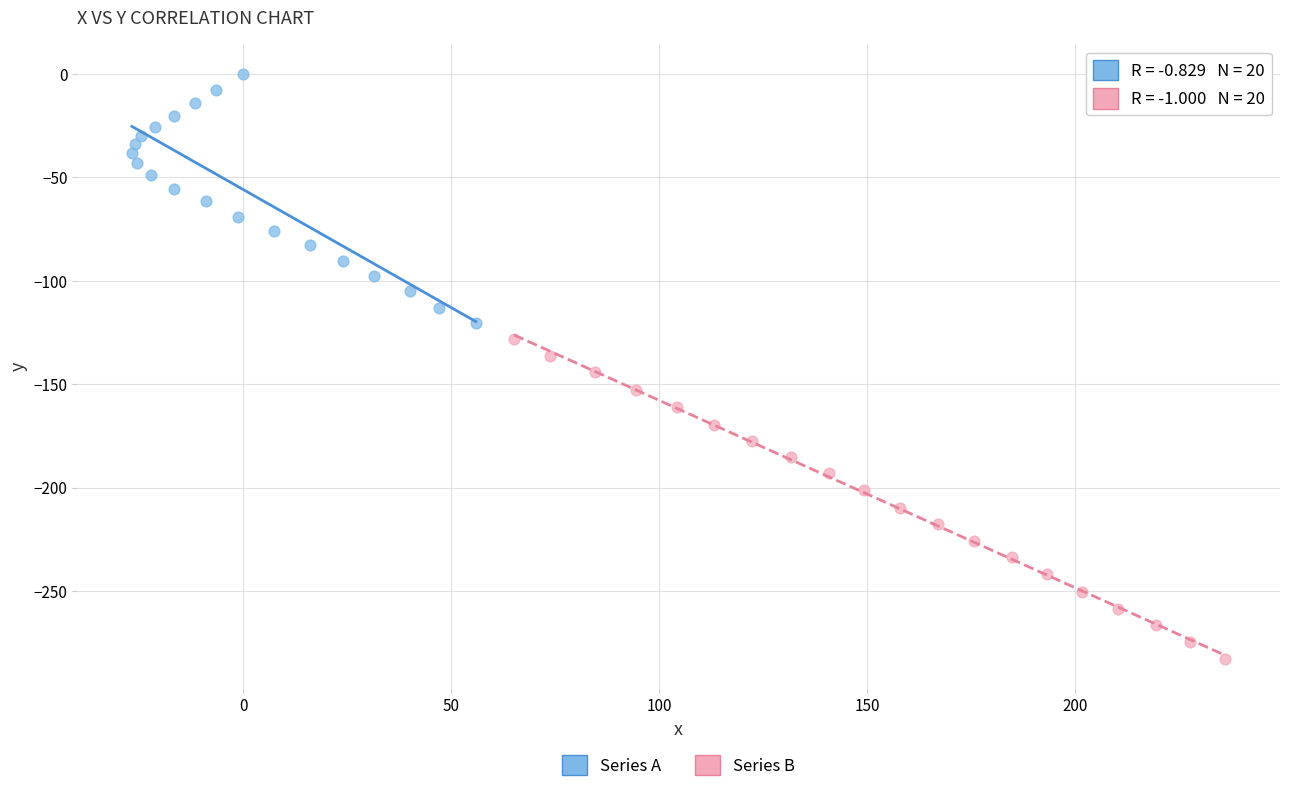

Which series contains the highest Y value?

Series A